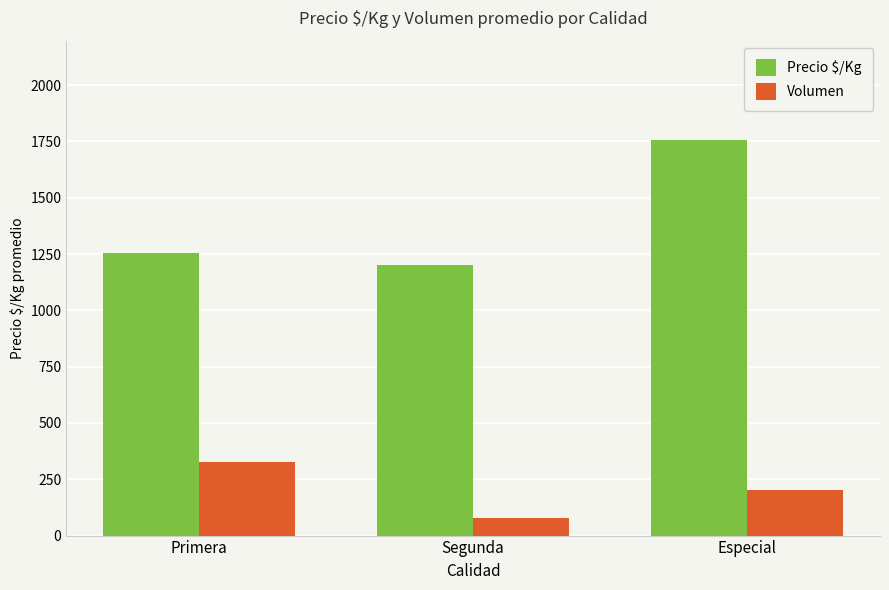

What is the sum of all Precio $/Kg values?

4212